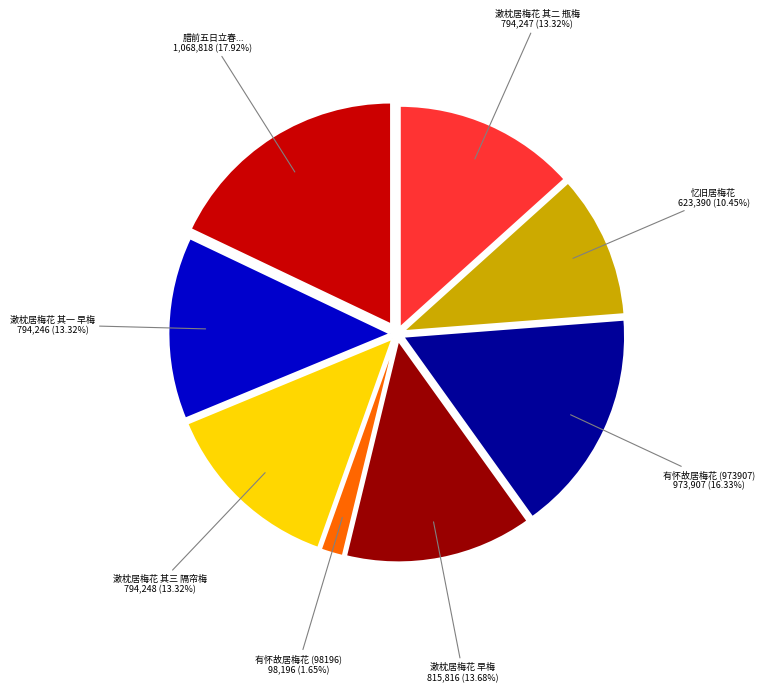

Is the sum of 漱枕居梅花 其二 瓶梅 and 有怀故居梅花 (973907) greater than half?

No